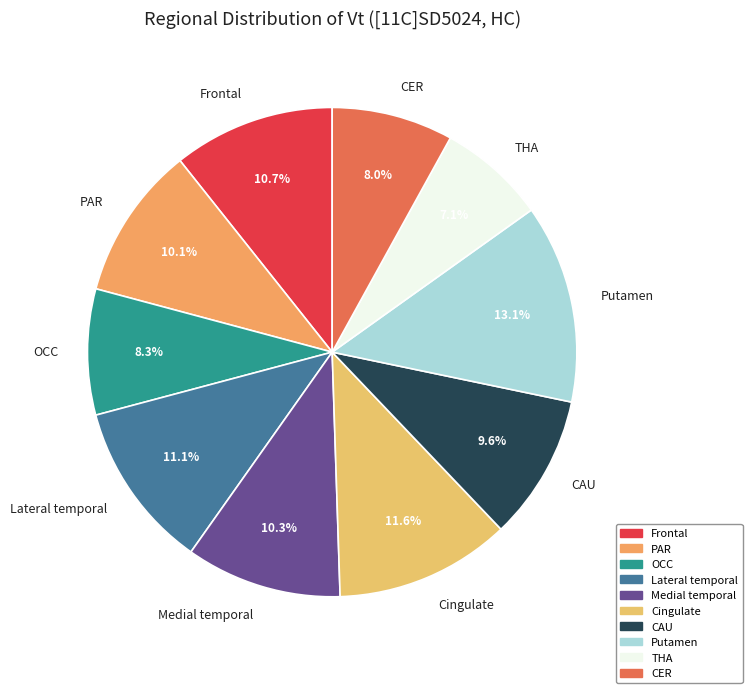

Is Lateral temporal the majority of the pie?

No